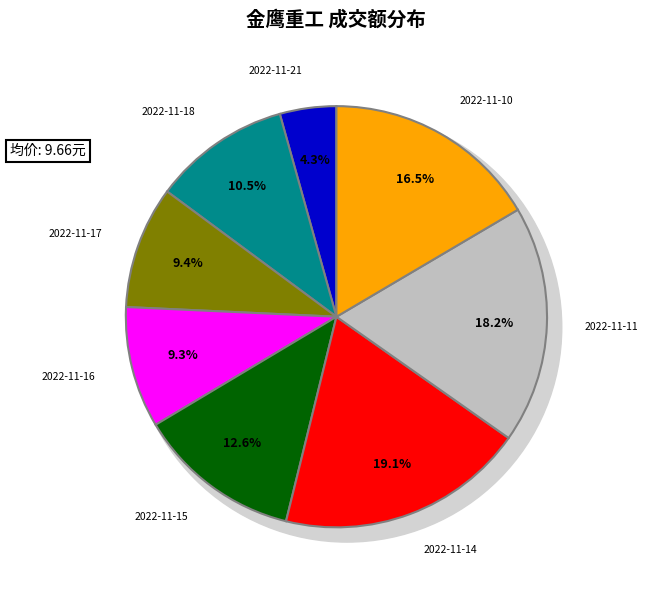

How many slices are in this pie chart?

8